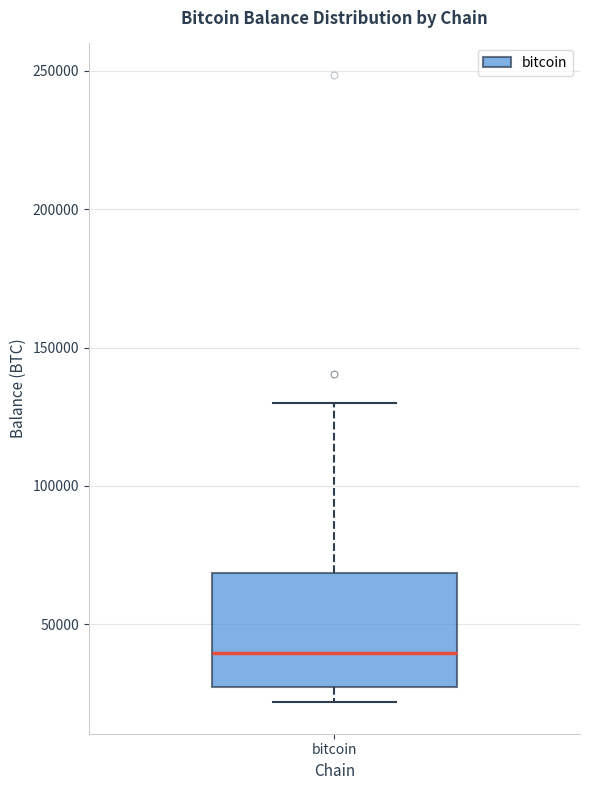

Read this box plot against the y-axis: the position of the median line, the range covered by the box, and the ends of both whiskers. The values are not printed on the chart, so give them approximately, as read against the axis.

median 40000, box 25000 to 70000, whiskers 20000 to 130000